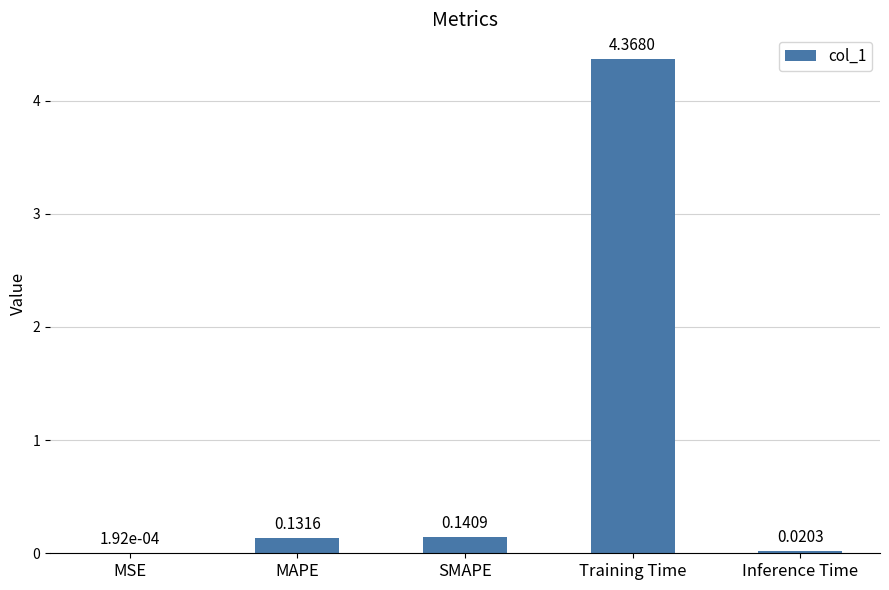

At which category does the chart reach its peak across all series?

Training Time